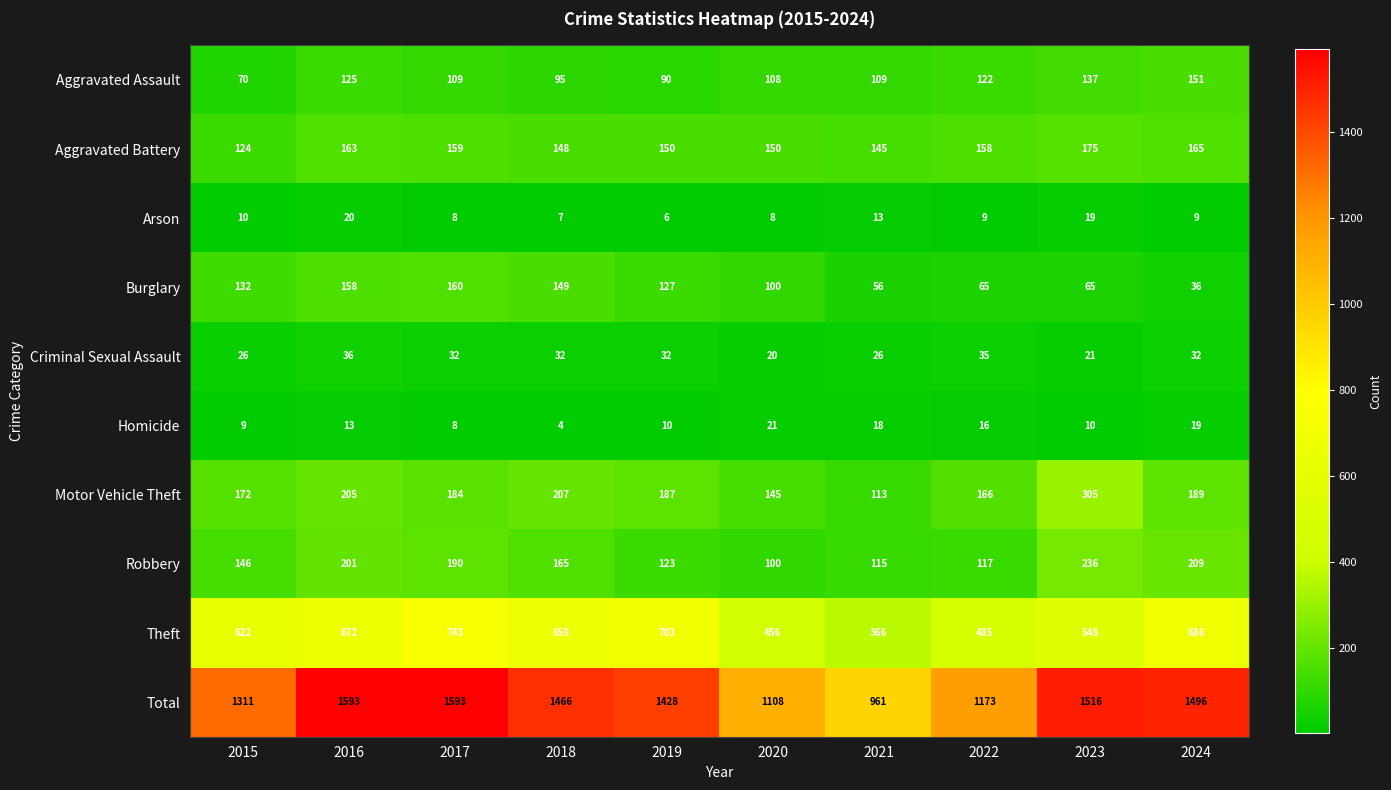

What is the spread (max minus min) of values at 2023?

1506